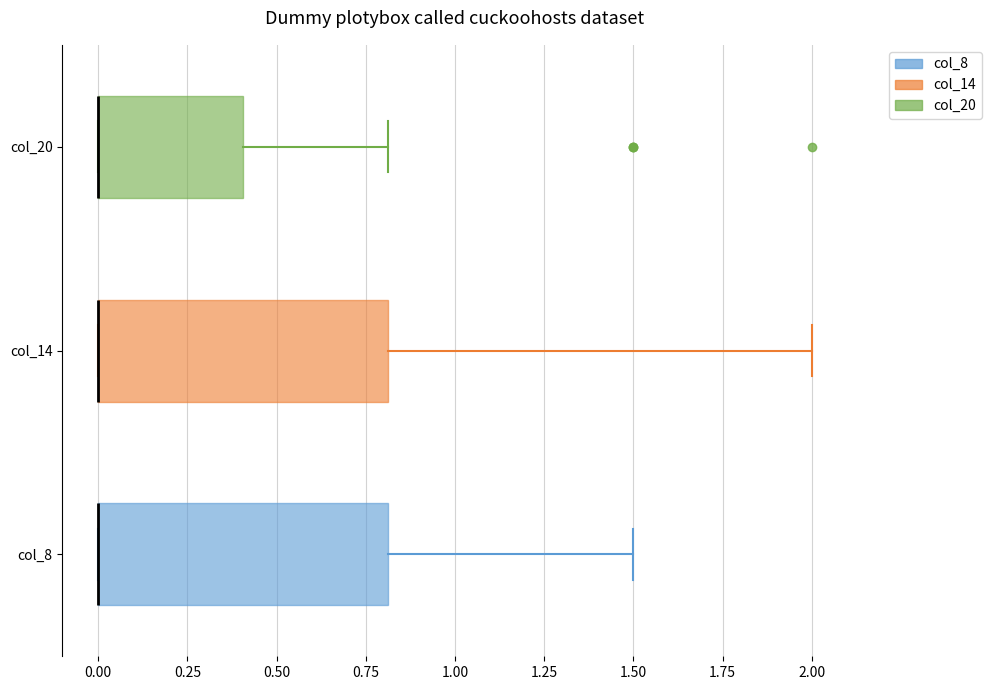

Reading bottom to top, read every box against the x-axis: the position of its median line, the range the box covers, and the ends of its whiskers. The values are not printed on the chart, so give them approximately, as read against the axis.

col_8: median 0.0 (drawn on the box's left edge), box 0.0 to 0.8, whiskers 0.0 to 1.5
col_14: median 0.0 (drawn on the box's left edge), box 0.0 to 0.8, whiskers 0.0 to 2.0
col_20: median 0.0 (drawn on the box's left edge), box 0.0 to 0.4, whiskers 0.0 to 0.8